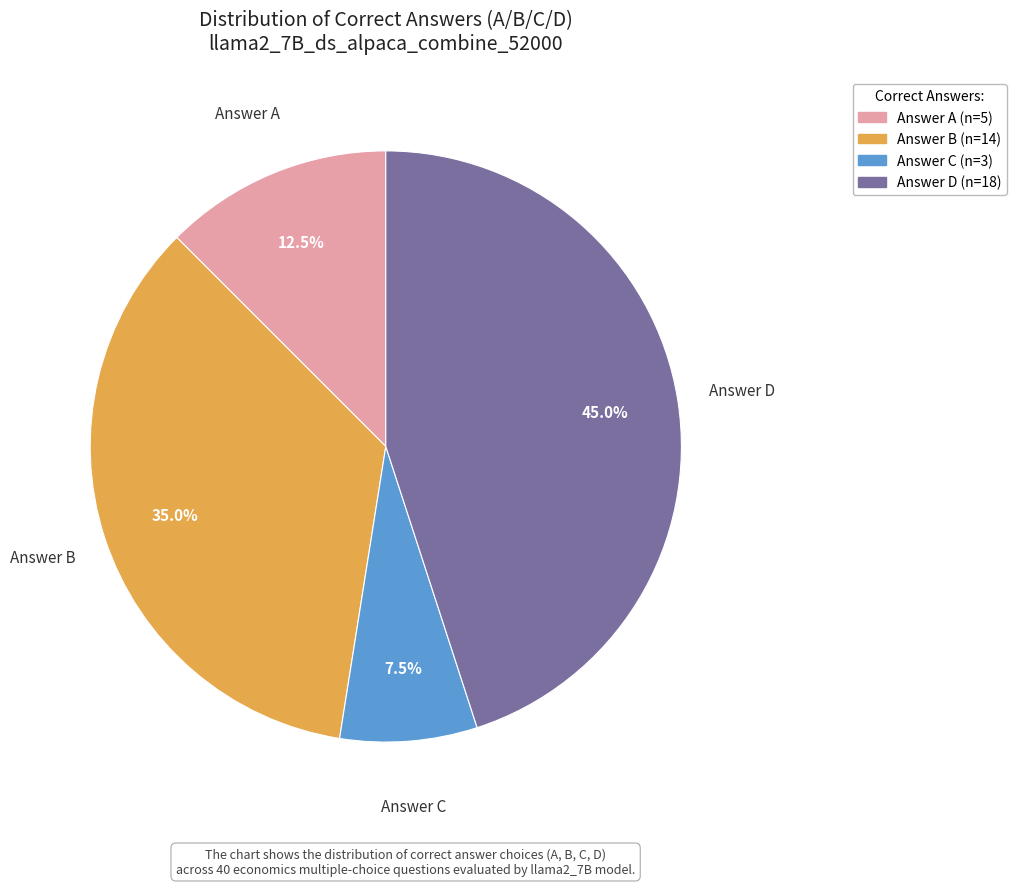

Is there any slice that represents more than half of the pie?

No